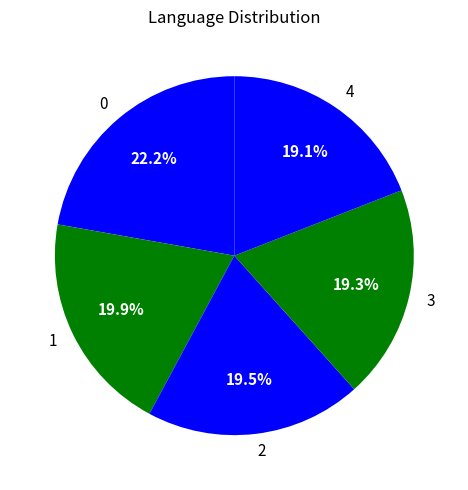

To the nearest percent, what is the difference between the largest and smallest slice percentages?

3%